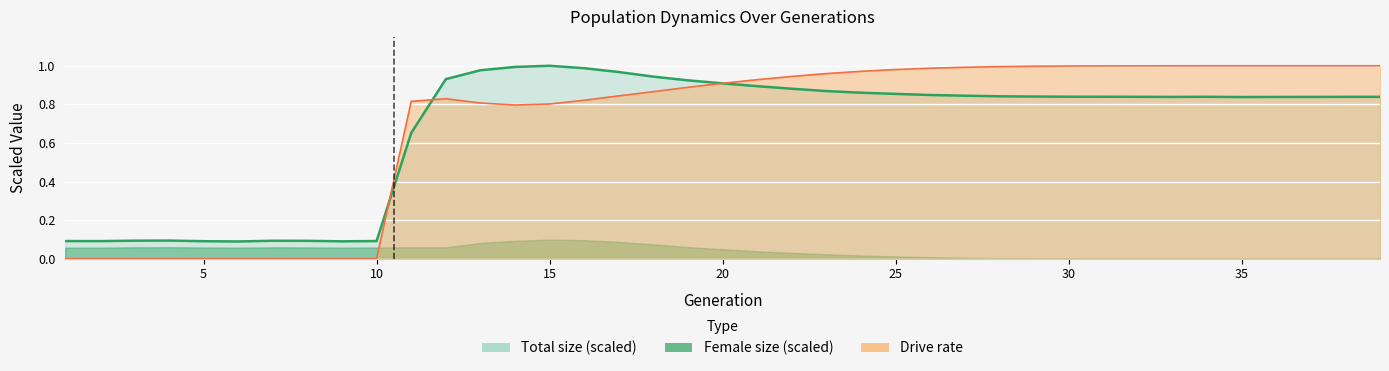

How many interior local valleys does the rate_dr series have?

1